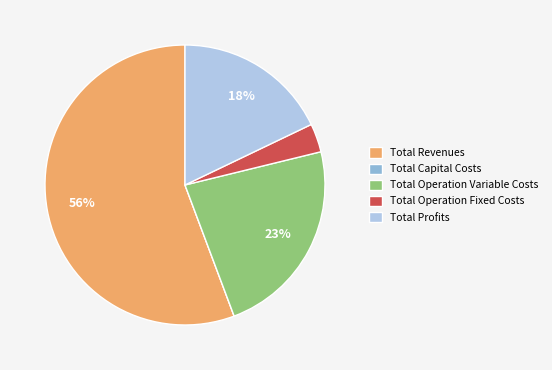

Between Total Operation Fixed Costs and Total Revenues, which is larger?

Total Revenues